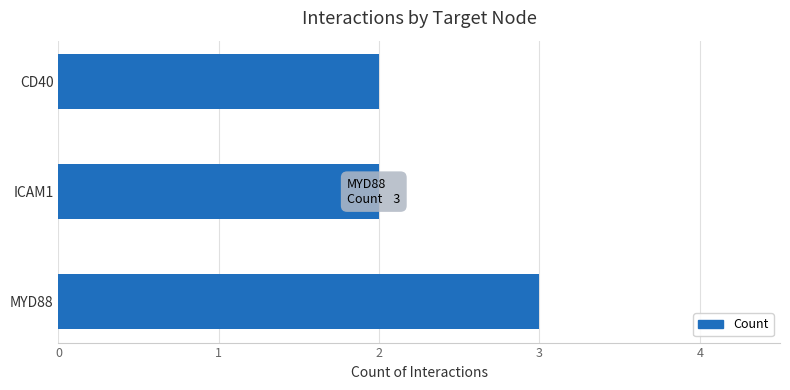

What is the approximate value at MYD88?

3